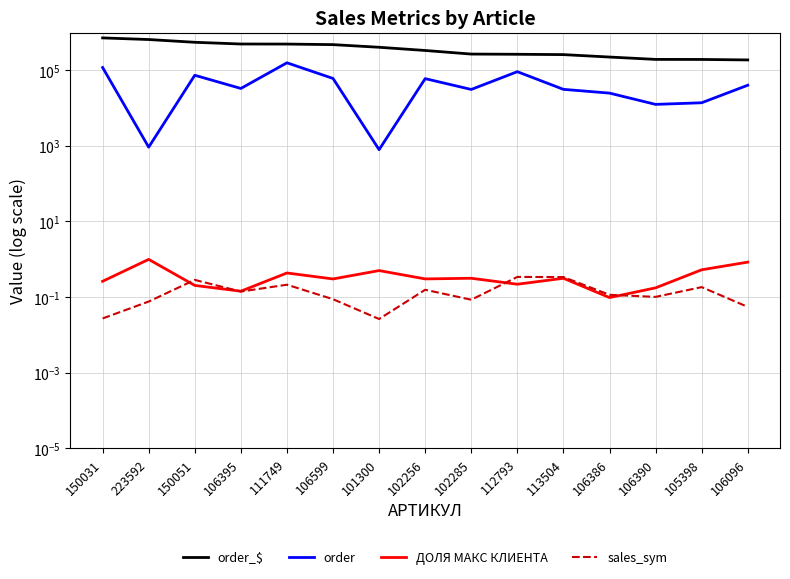

Is it true that order equals 33084.3 at 106395?

True